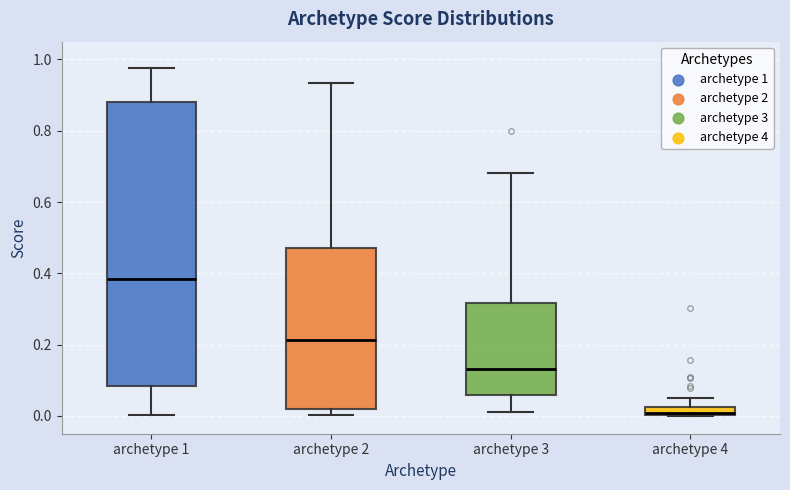

Comparing the boxes themselves (not the whiskers), which one is the tallest?

archetype 1